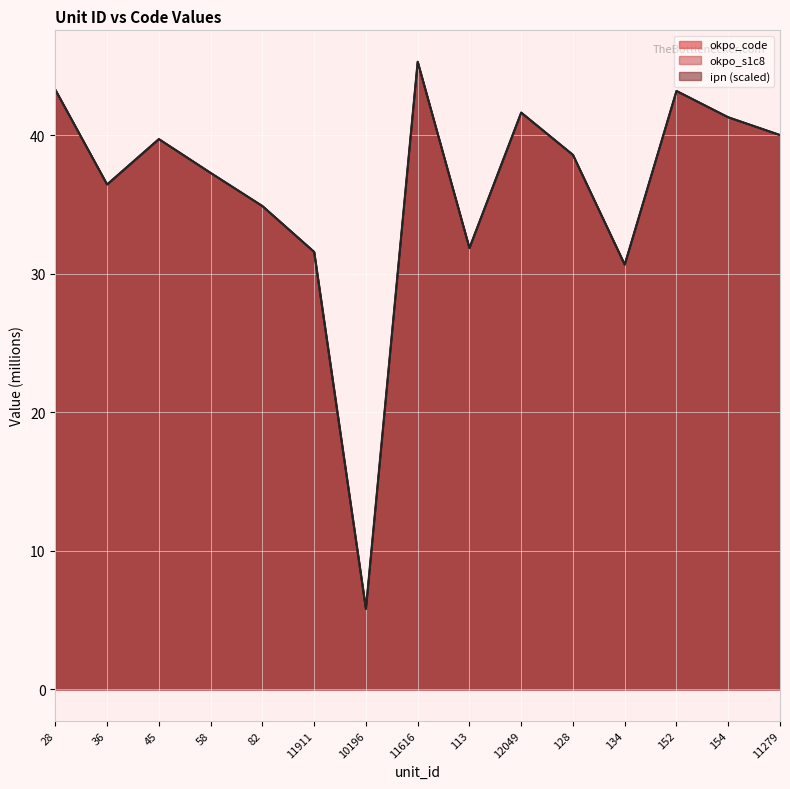

The okpo_s1c8 series shows 39.7 at 45. True or false?

True